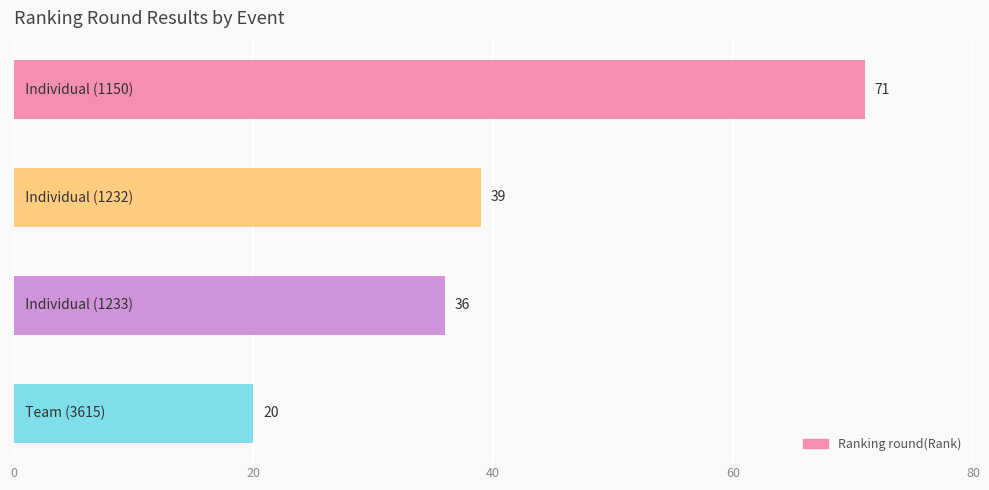

What is the maximum value shown in the chart?

71